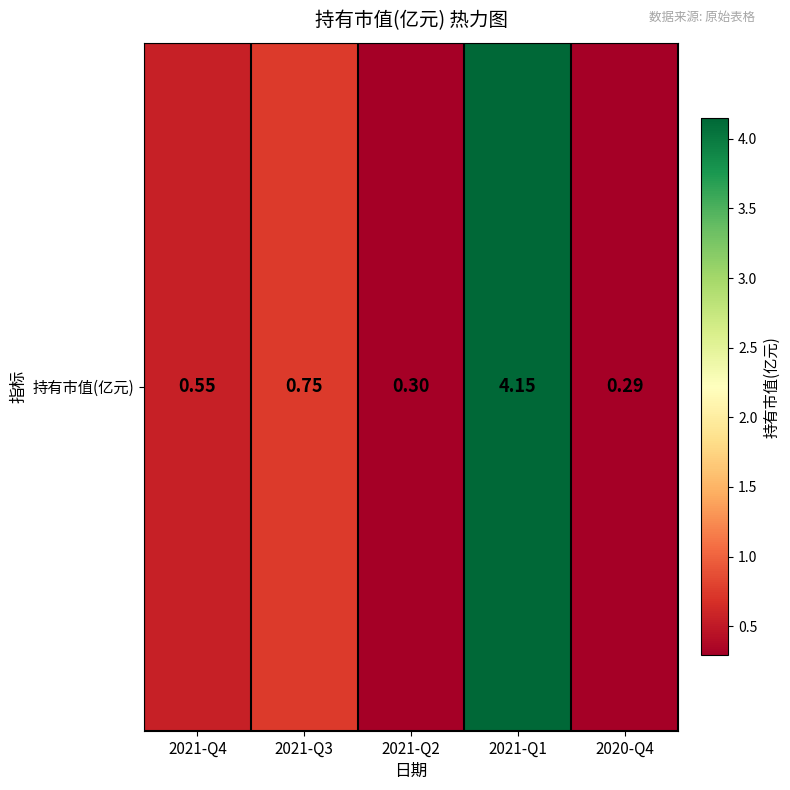

The chart shows a value of 0.1 at 2021-Q2. True or false?

False